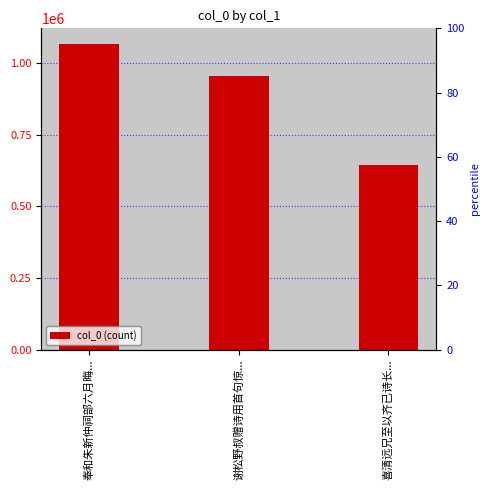

Are the bars grouped side by side (vs. stacked)?

No